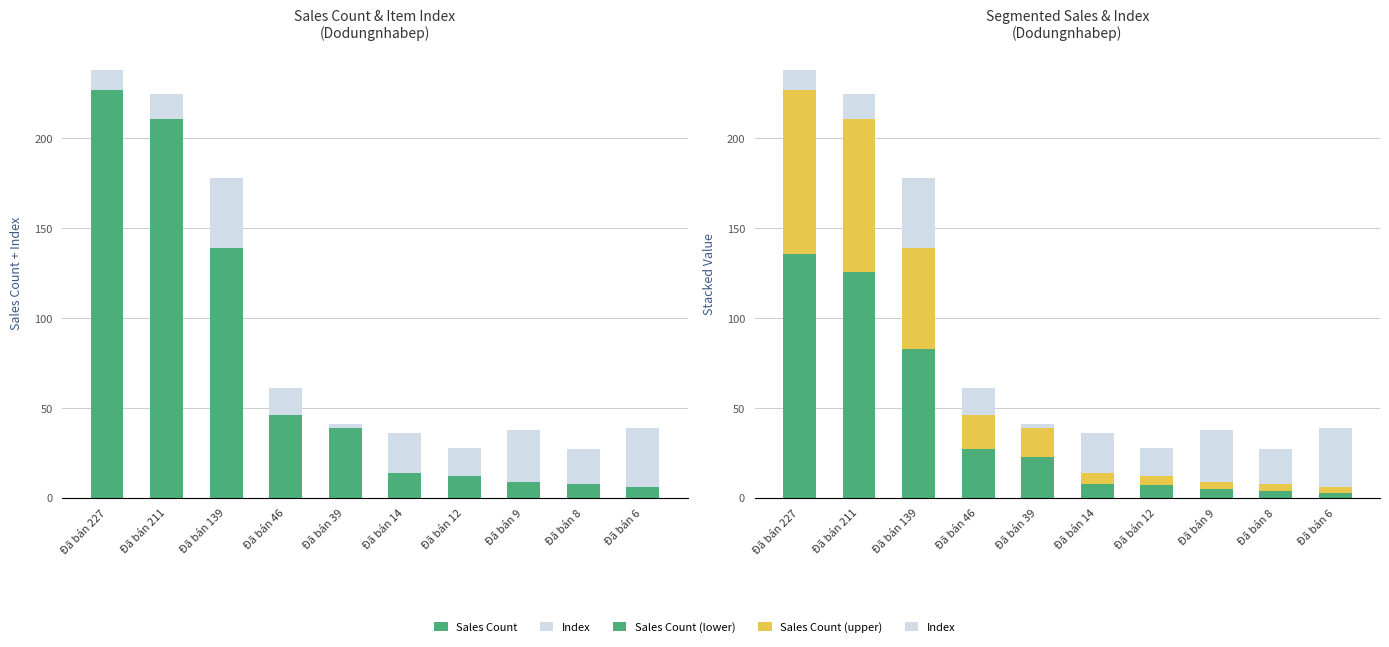

What is the difference between the Index values at Đã bán 8 and Đã bán 14?

3